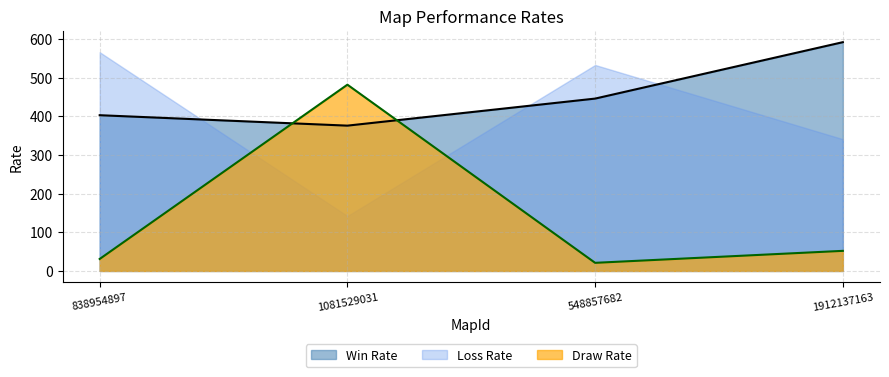

How many intersections are there between Draw Rate and Win Rate?

2